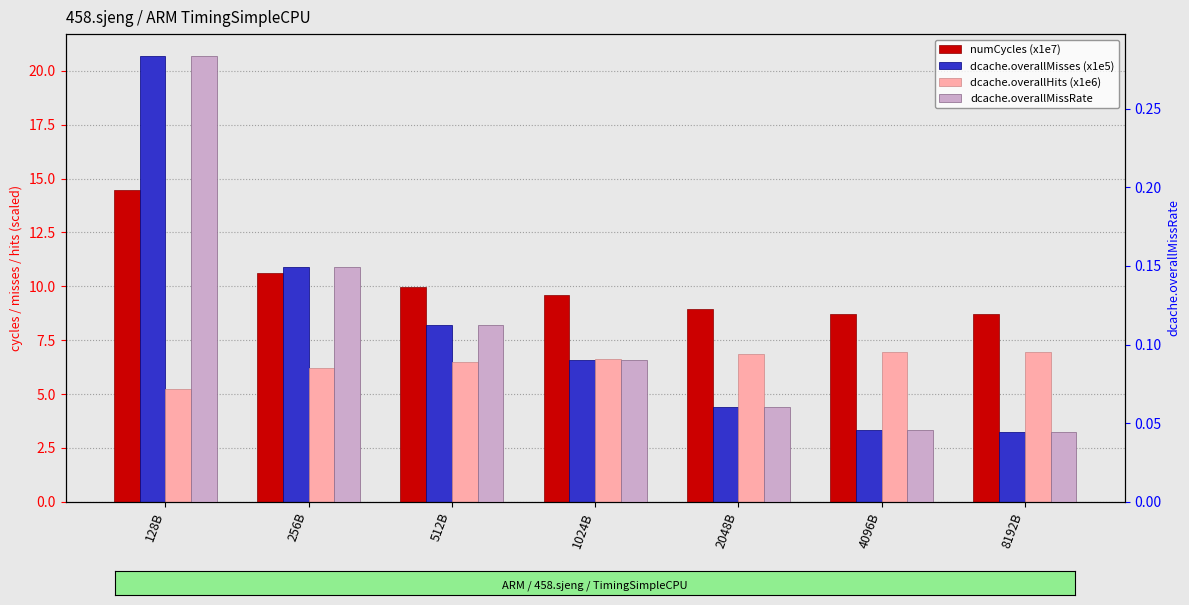

Reading left to right, what are all the values shown in this chart?

numCycles (x1e7): 14.5	10.6	10.0	9.6	9.0	8.7	8.7
dcache.overallMisses (x1e5): 20.7	10.9	8.2	6.6	4.4	3.3	3.3
dcache.overallHits (x1e6): 5.2	6.2	6.5	6.6	6.9	7.0	7.0
dcache.overallMissRate: 0.3	0.1	0.1	0.1	0.1	0.0	0.0